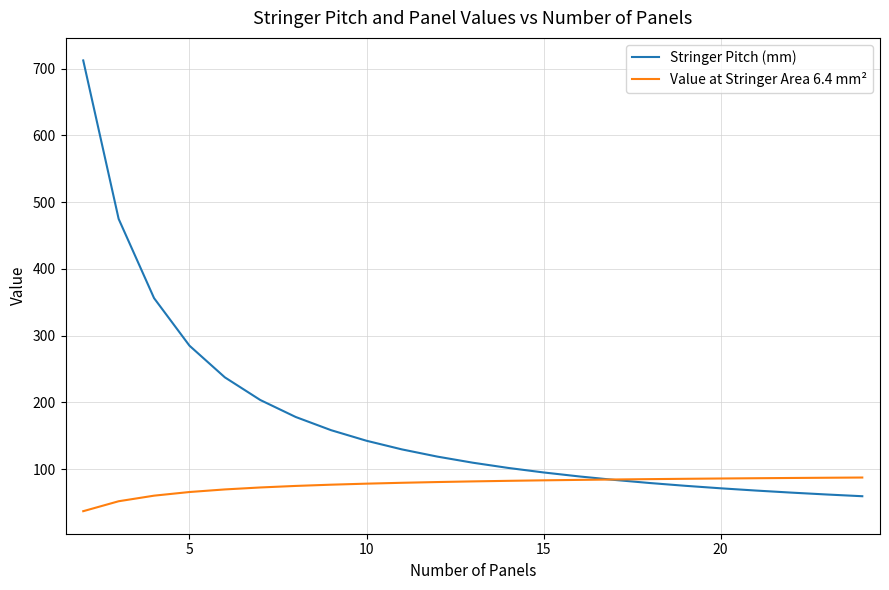

List the series in order of their overall mean, lowest first.

Value at Stringer Area 6.4 mm², Stringer Pitch (mm)